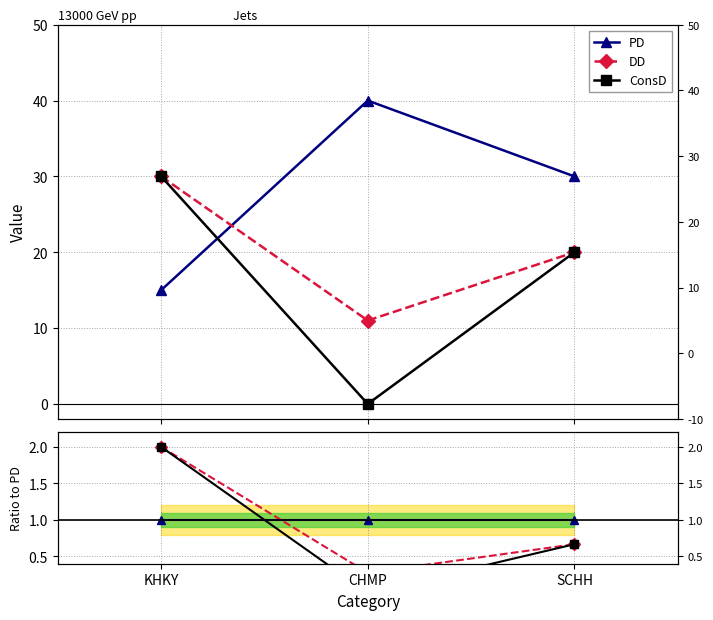

The value of DD at CHMP is 0.1. True or false?

False